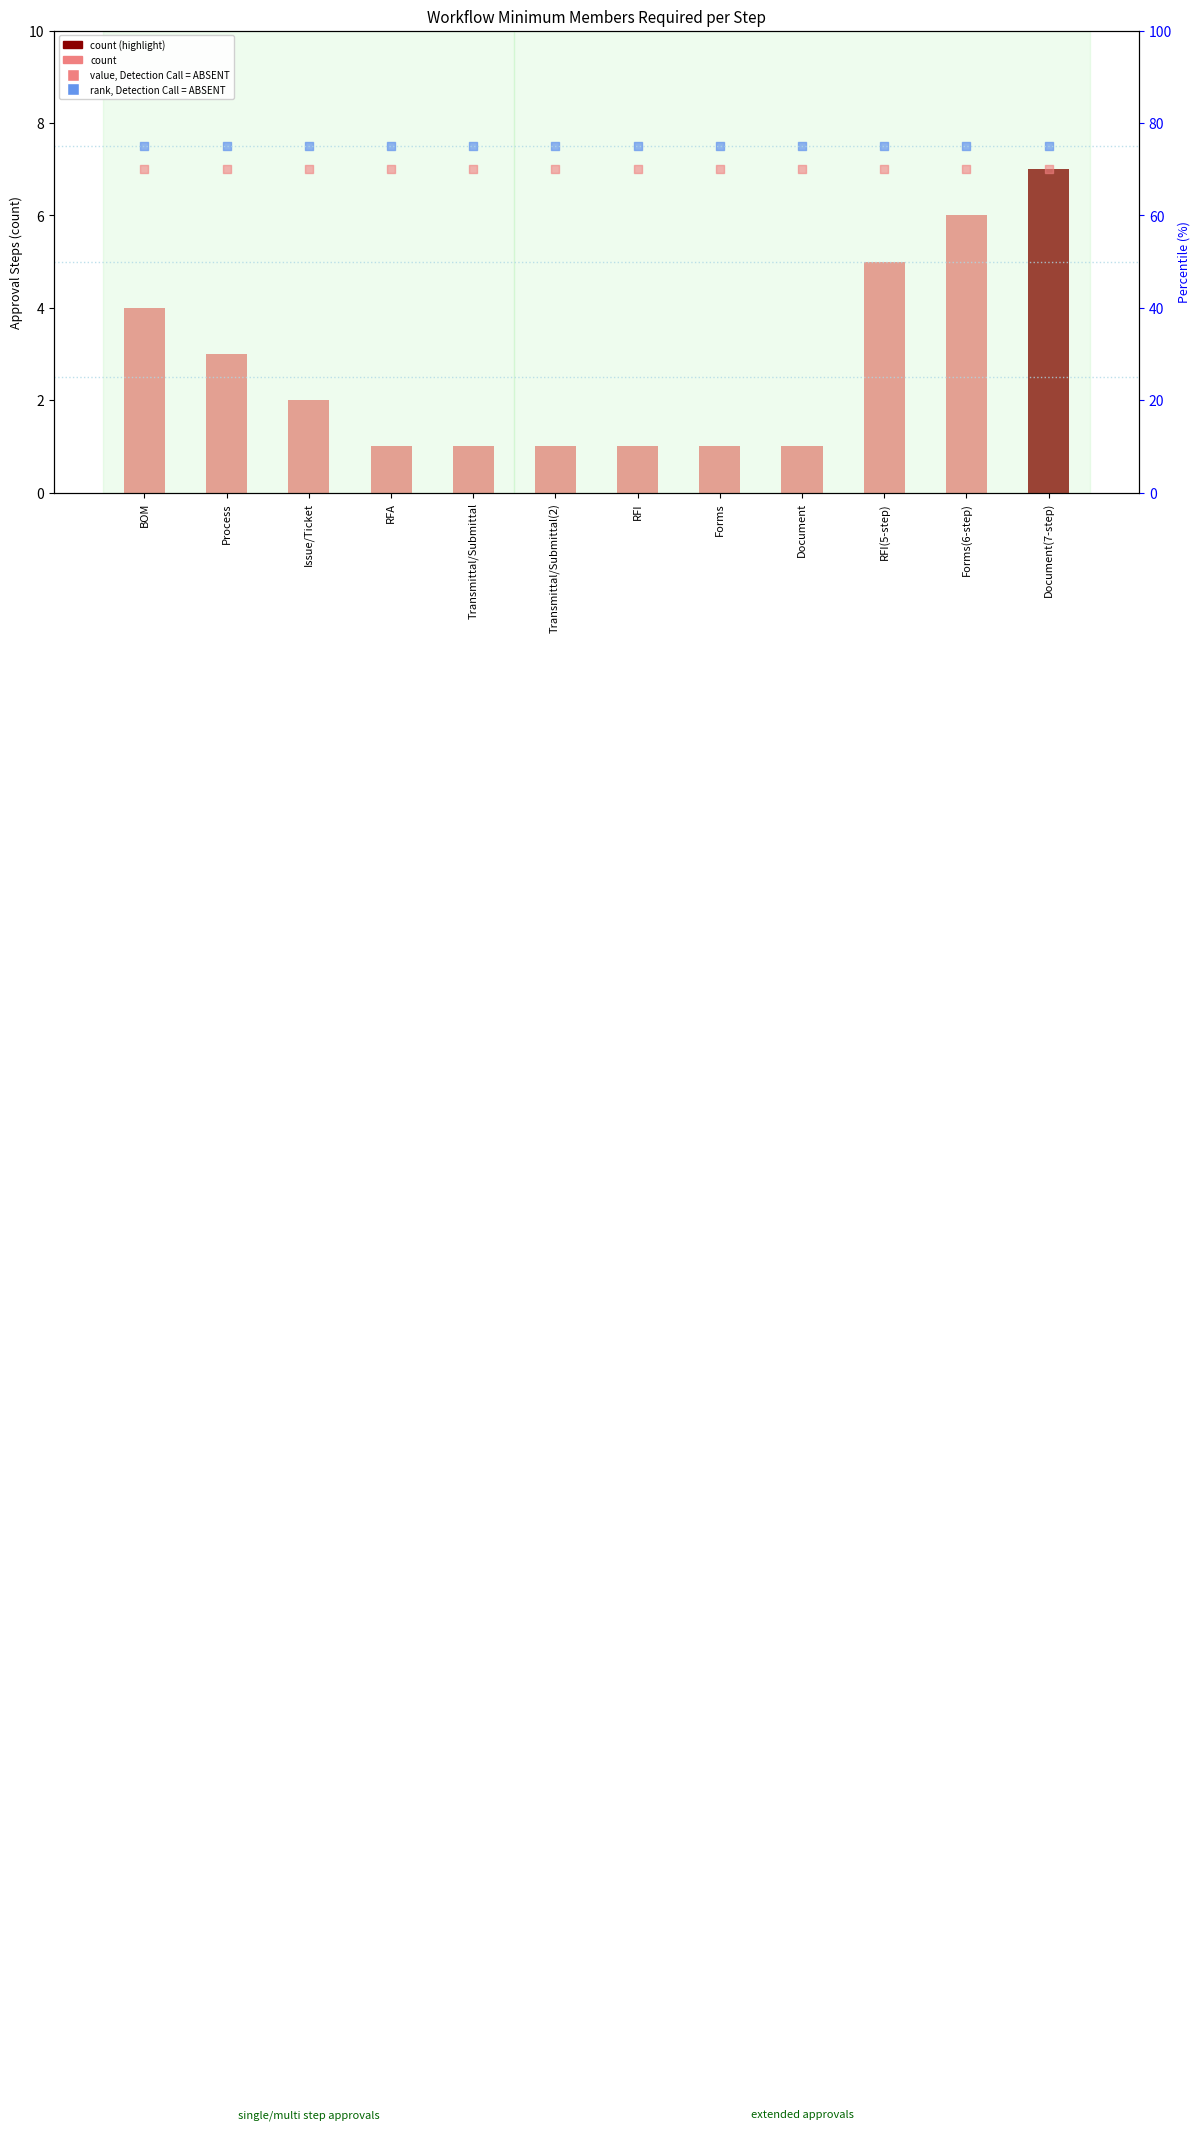

Which series has the largest total across all categories?

rank, Detection Call = ABSENT